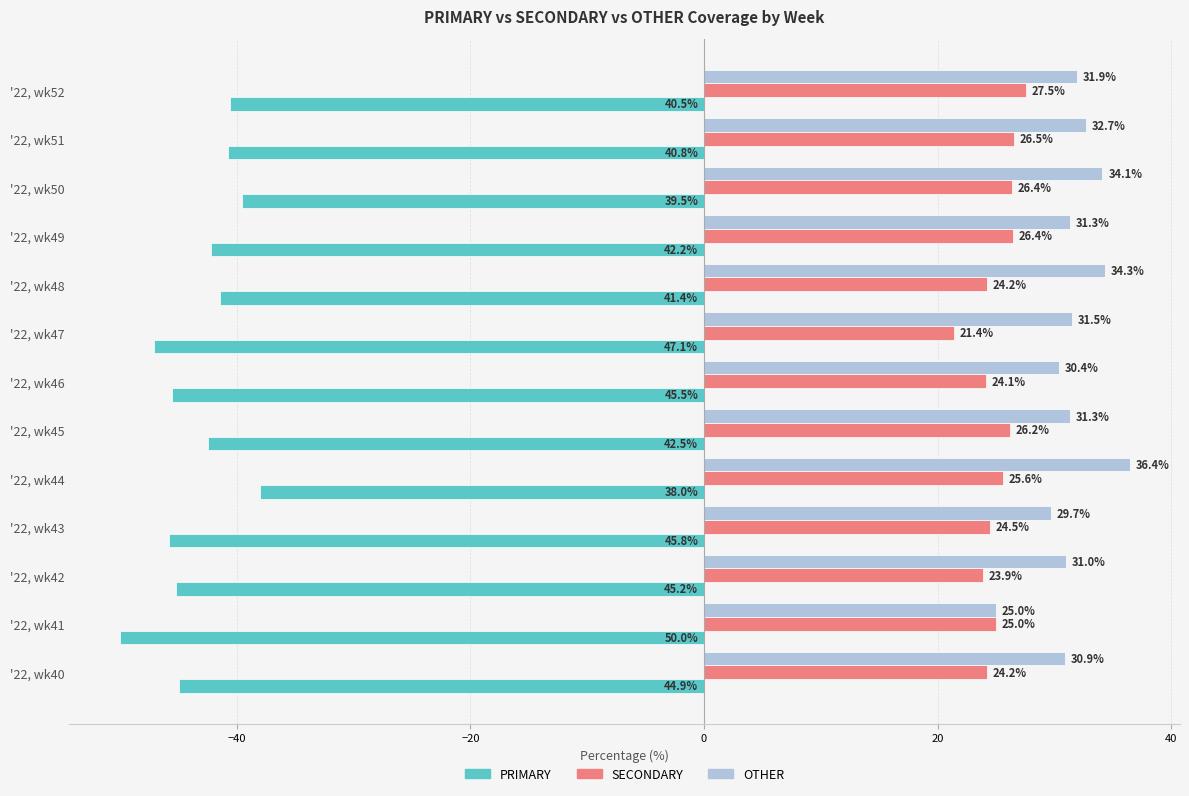

List the labels in order of PRIMARY value, smallest first.

'22, wk41, '22, wk47, '22, wk43, '22, wk46, '22, wk42, '22, wk40, '22, wk45, '22, wk49, '22, wk48, '22, wk51, '22, wk52, '22, wk50, '22, wk44